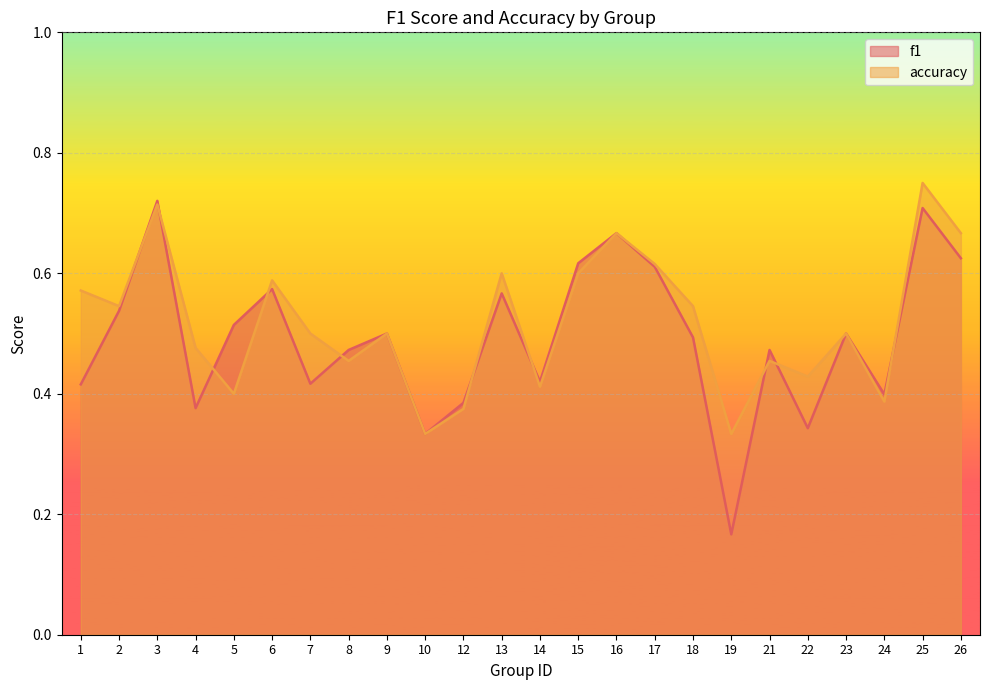

Is it true that accuracy equals 0.6 at 15?

True